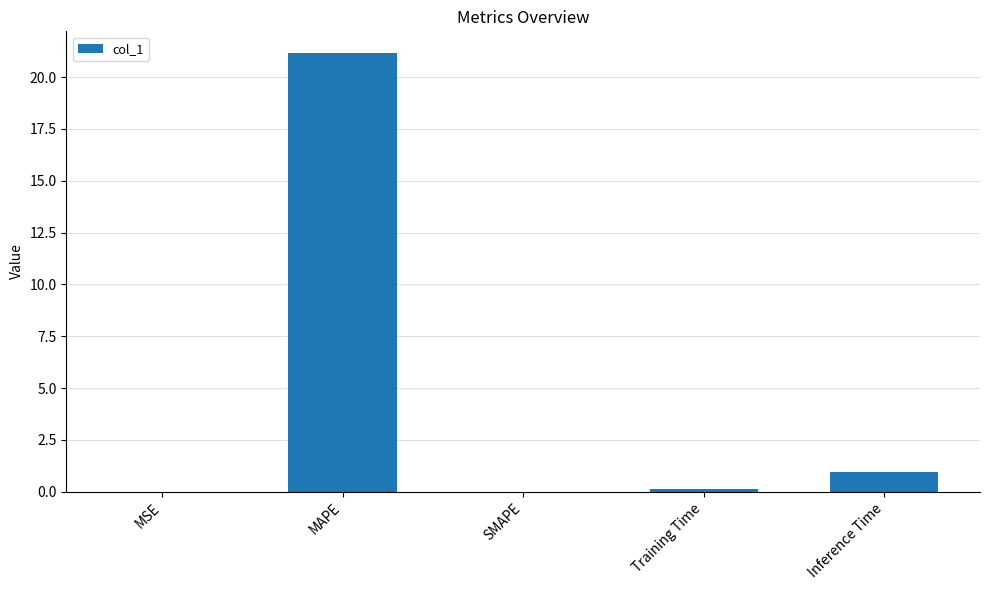

What is the change in value from MSE to Training Time?

+0.1